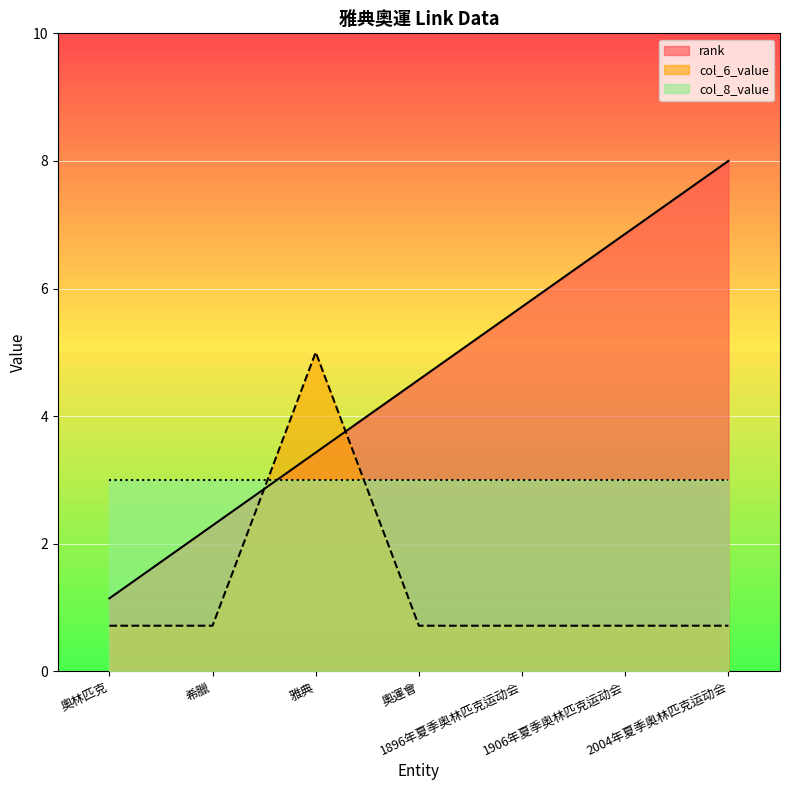

What is the label of the 2nd point from the left?

希臘